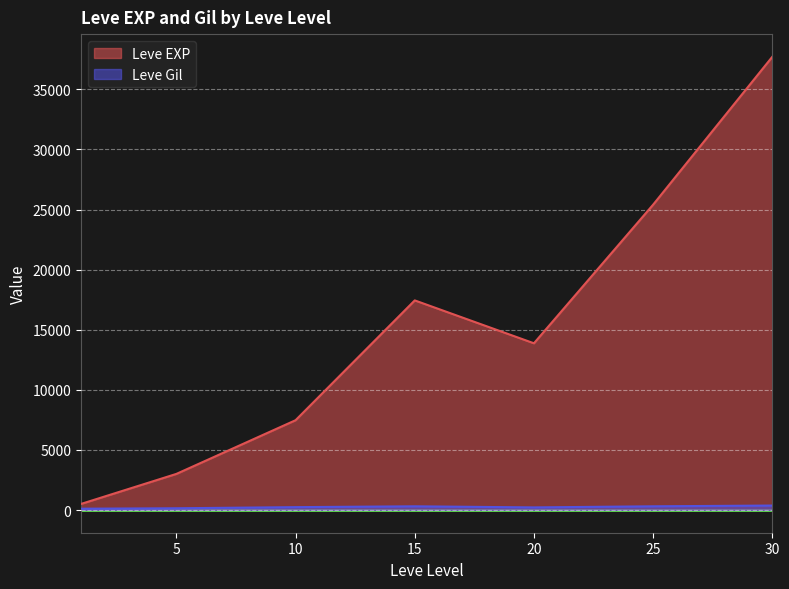

What is the total value across all series at 15?

17757.0